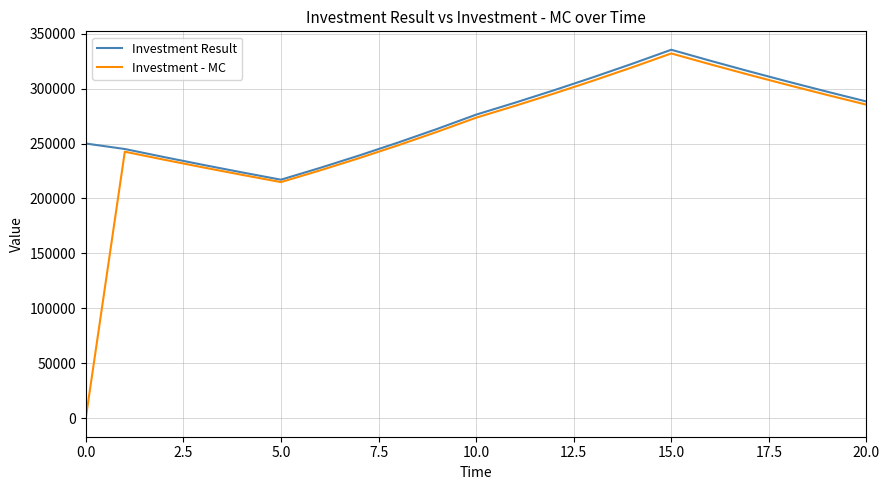

At how many categories does at least one series exceed 80417?

21